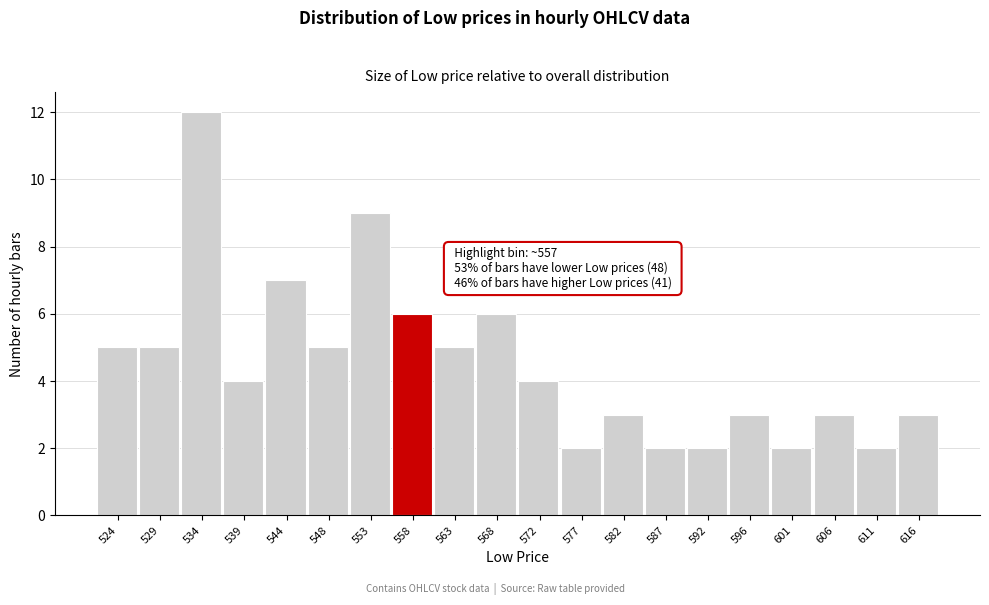

Which range on the x-axis has the tallest bar?

531.6 to 536.4